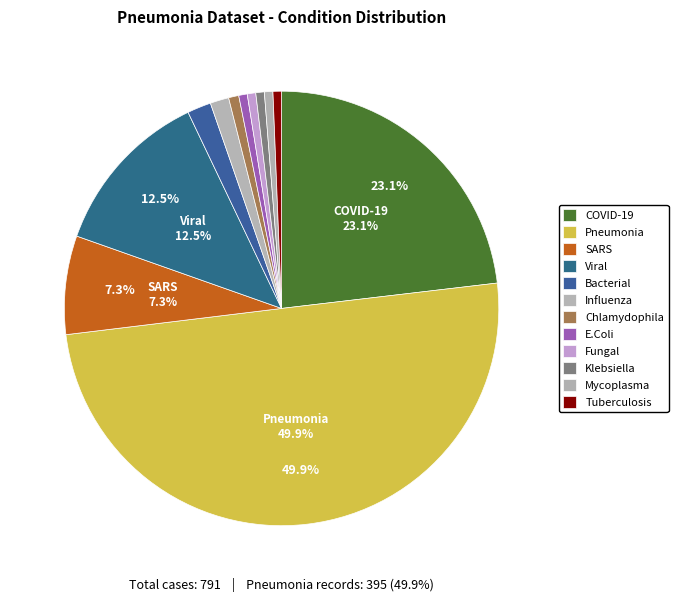

How many slices are in this pie chart?

12